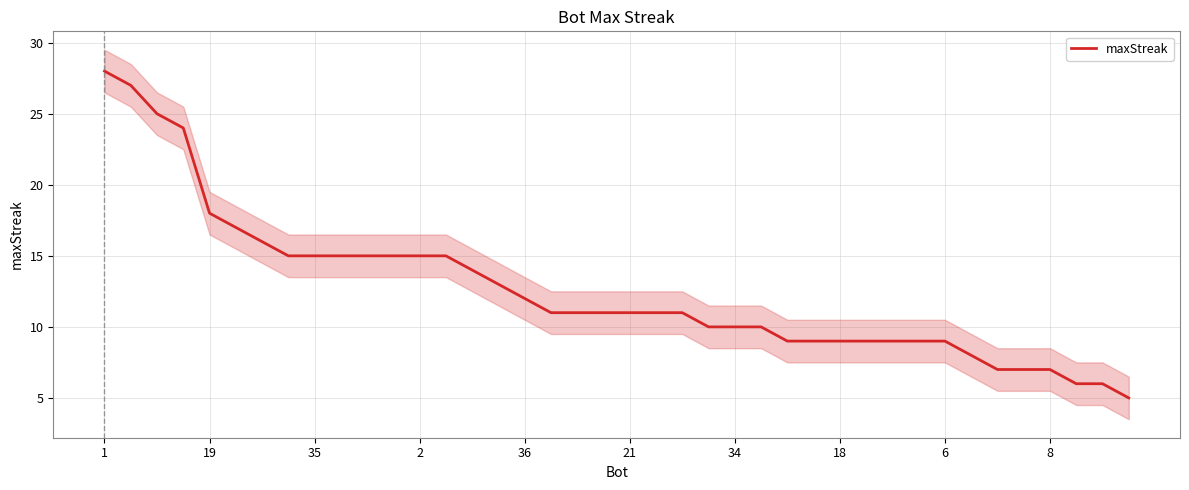

What is the average value?

13